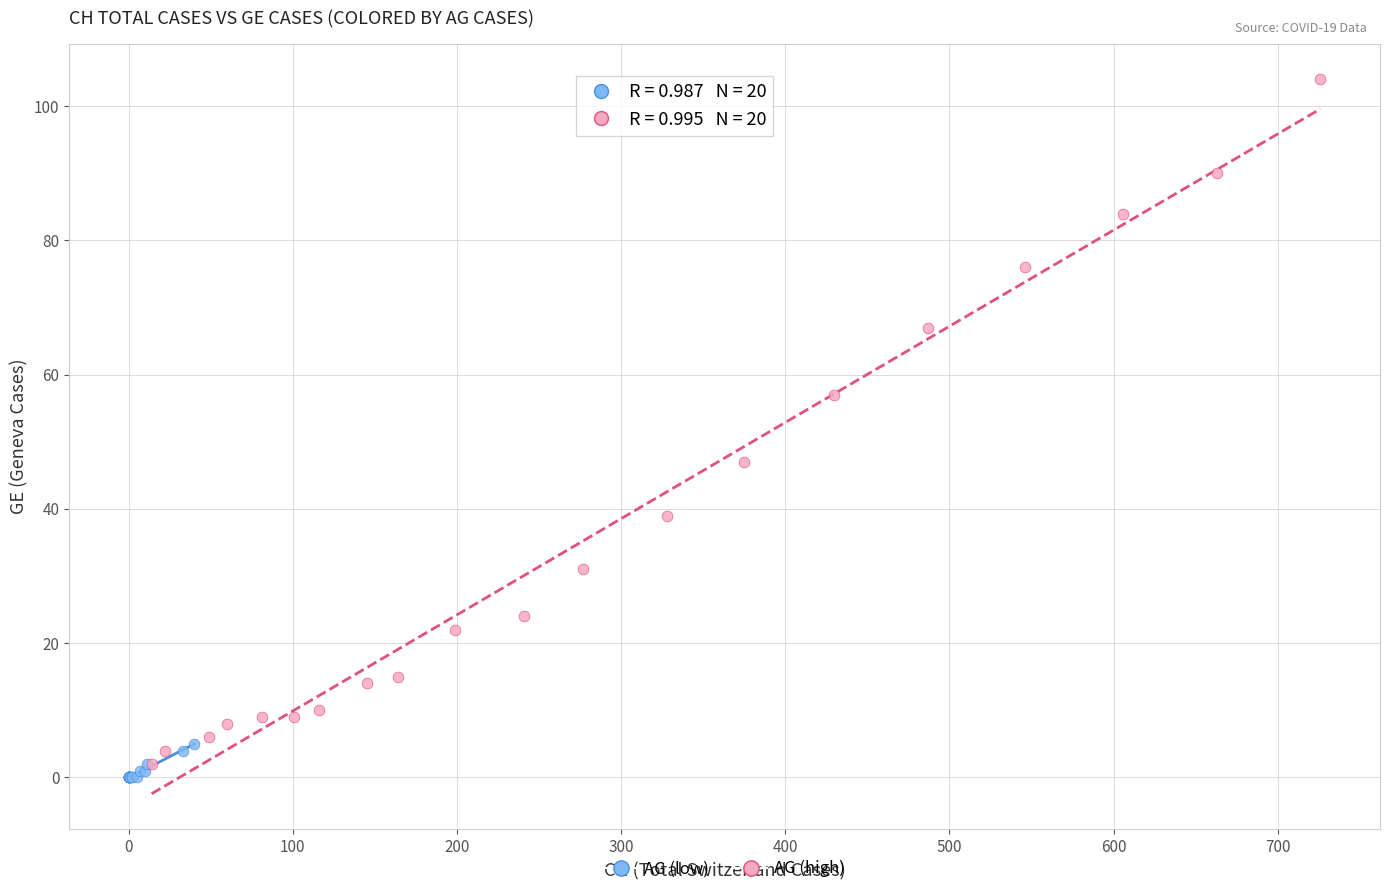

Which series has the widest spread of Y values?

AG (high)